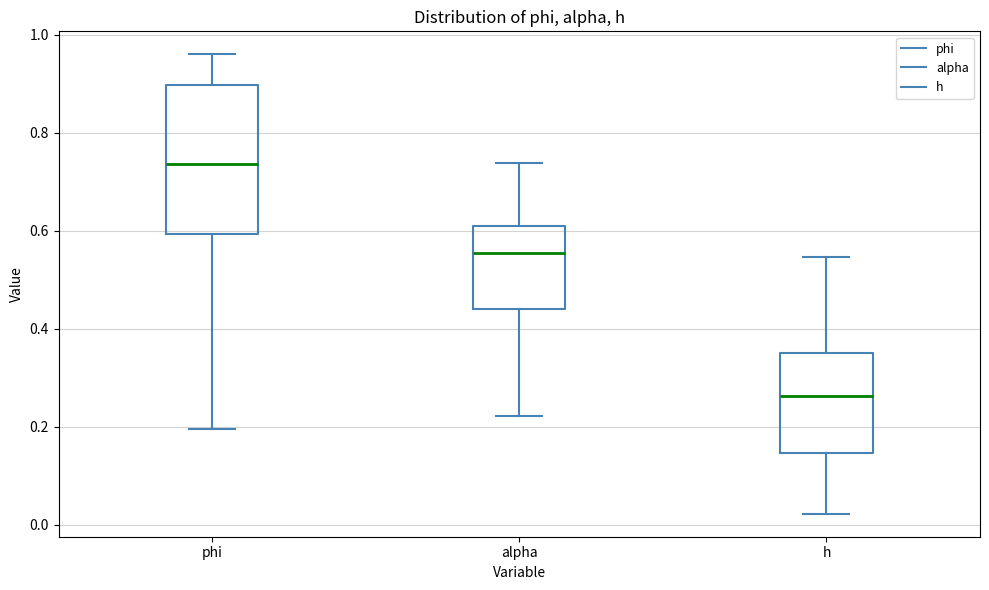

Reading left to right, transcribe this box plot: for each box, give where its median line is, the range the box spans, and where its two whiskers end, as read against the y-axis. The values are not printed on the chart, so give them approximately, as read against the axis.

phi: median 0.74, box 0.60 to 0.90, whiskers 0.20 to 0.96
alpha: median 0.56, box 0.44 to 0.62, whiskers 0.22 to 0.74
h: median 0.26, box 0.14 to 0.36, whiskers 0.02 to 0.54